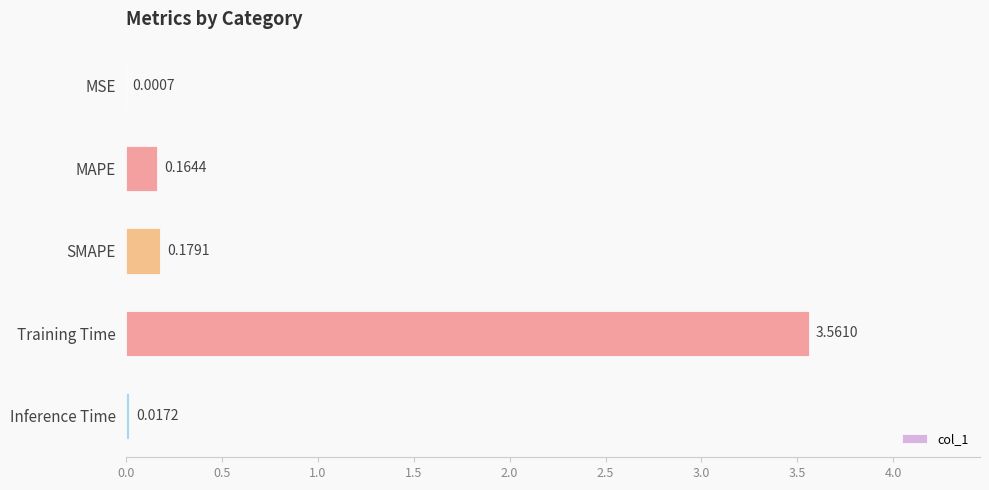

At which label is the value closest to 1?

SMAPE